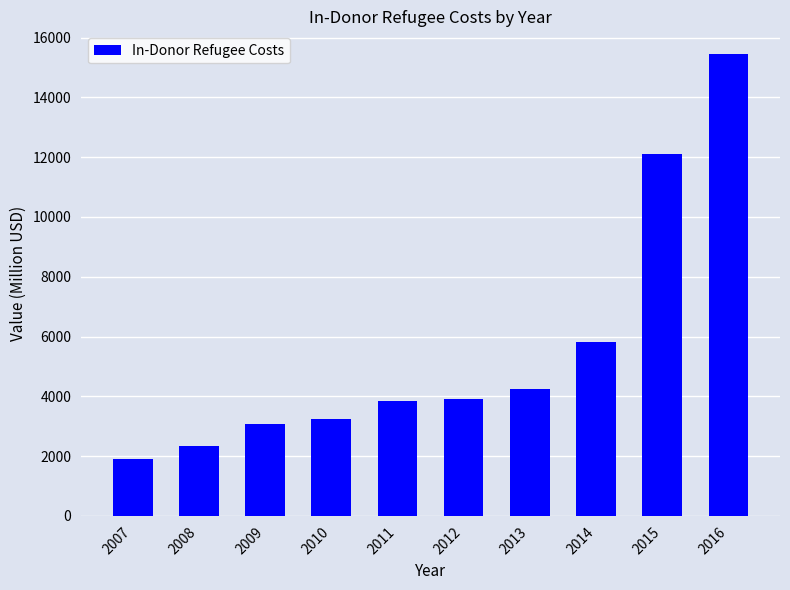

What is the value of the 4th bar from the left?

3253.3